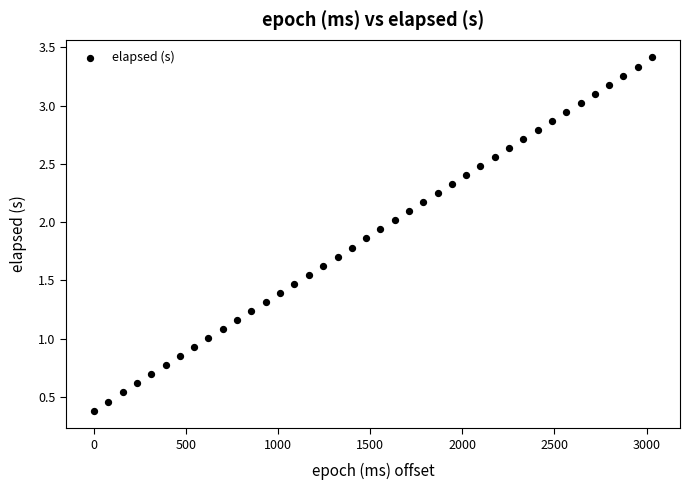

What is the range of Y values (max minus min)?

3.0